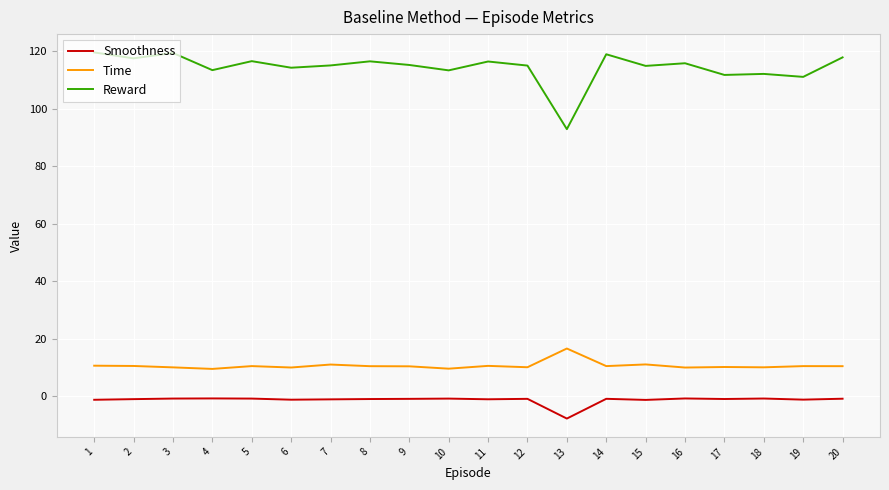

List the series in order of their peak value, highest first.

Reward, Time, Smoothness